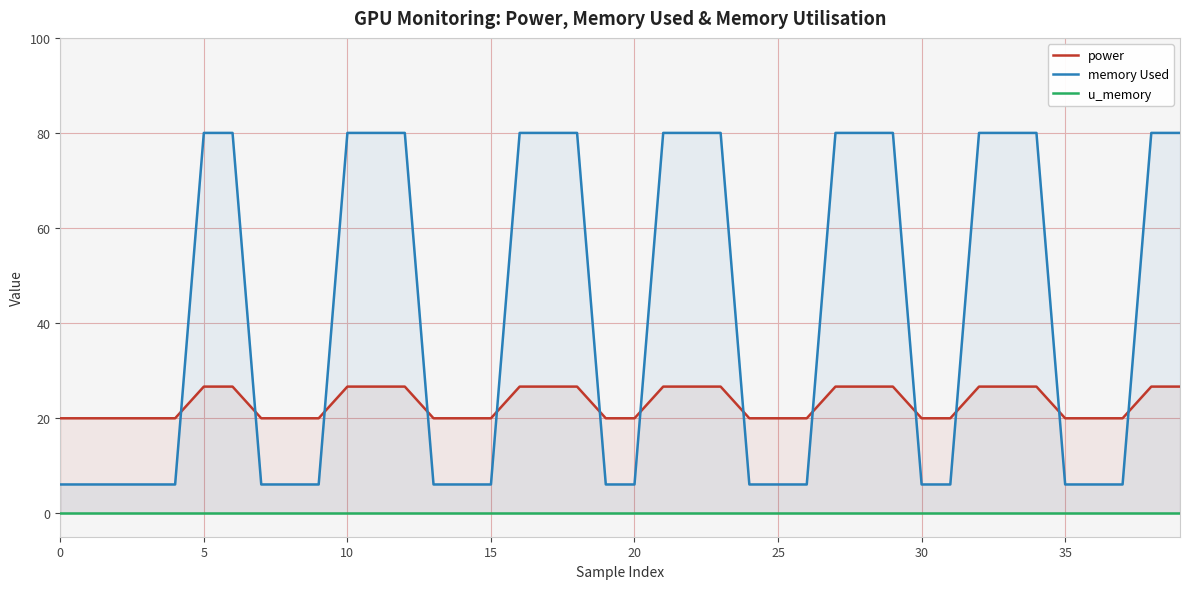

What is the highest value of the memory Used series?

80